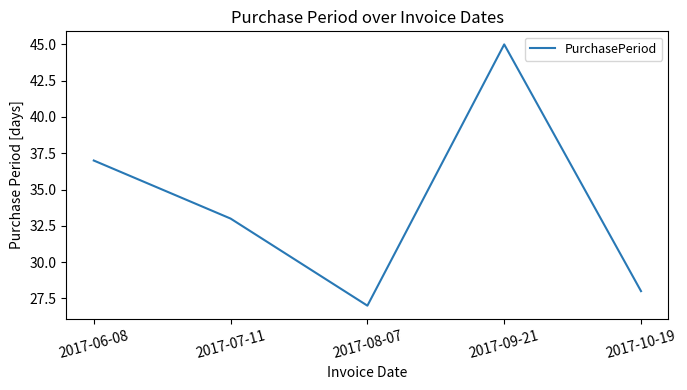

Rank the categories by value from lowest to highest.

2017-08-07, 2017-10-19, 2017-07-11, 2017-06-08, 2017-09-21